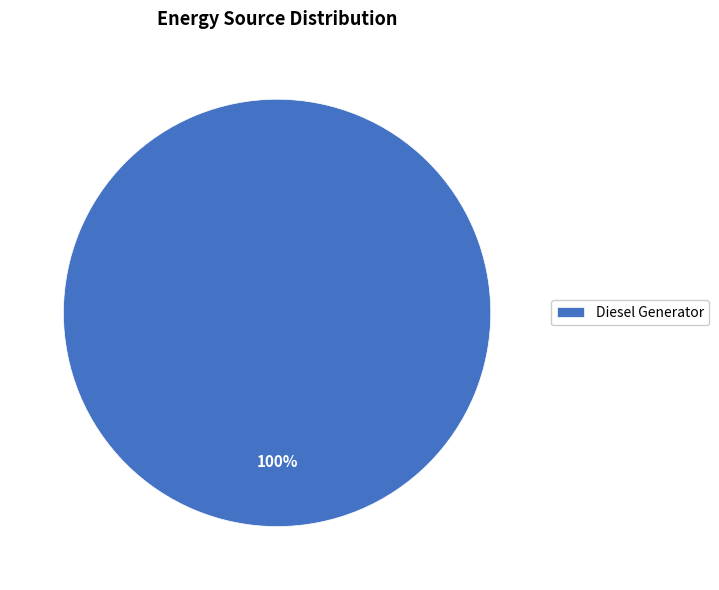

Rank the categories by value from highest to lowest.

Diesel Generator